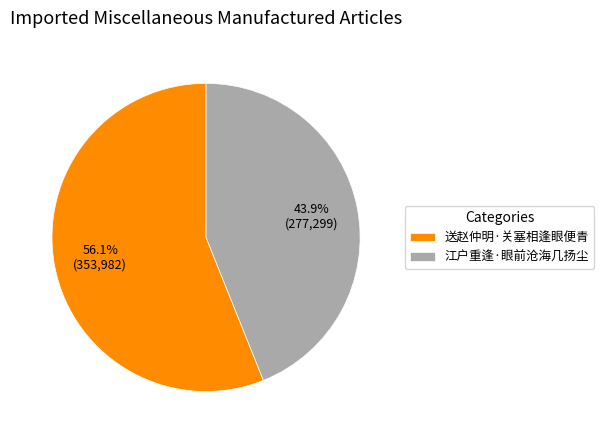

Which category has the biggest portion of the pie?

送赵仲明·关塞相逢眼便青